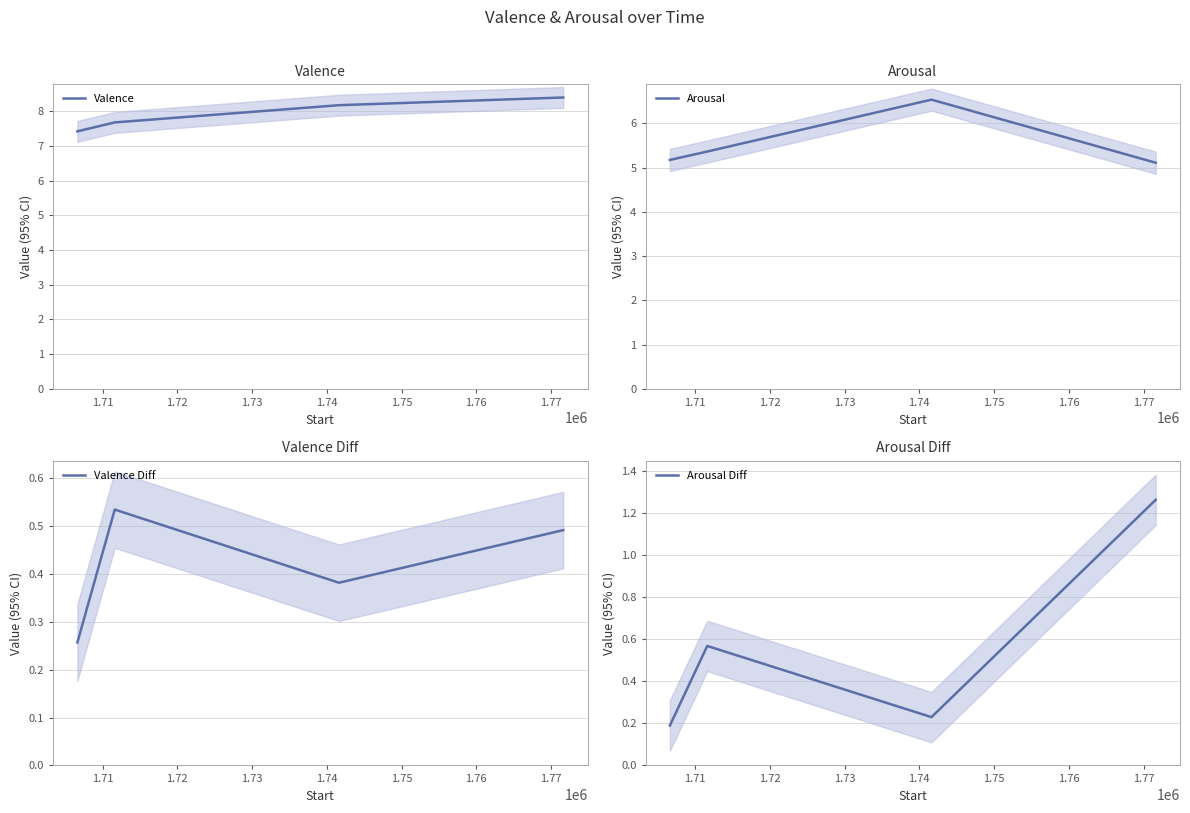

What is the highest value of the Arousal series?

6.5